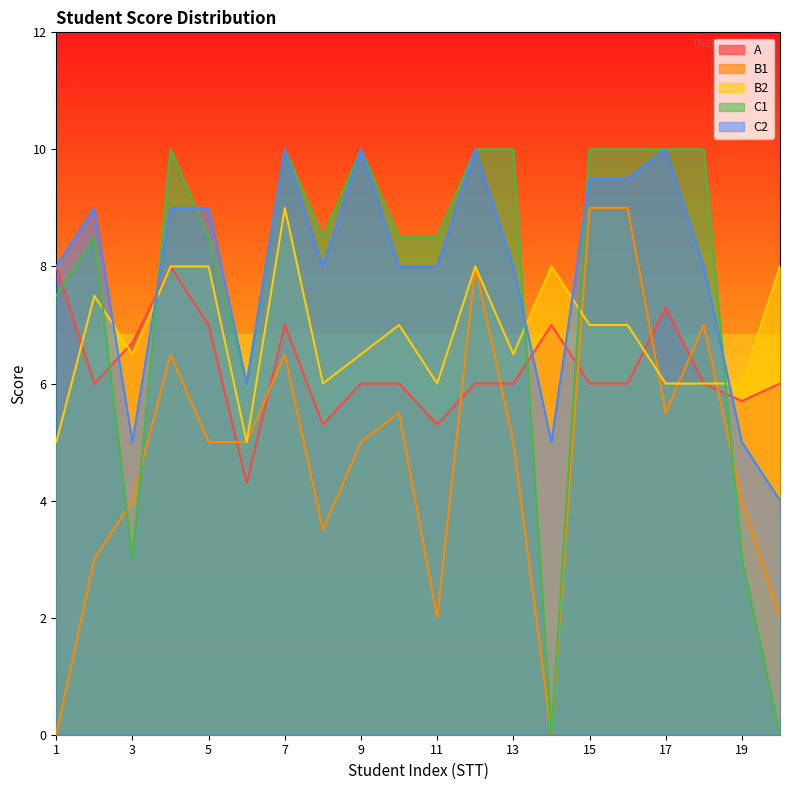

True or false: A has a value of 7.0 at 7.

True